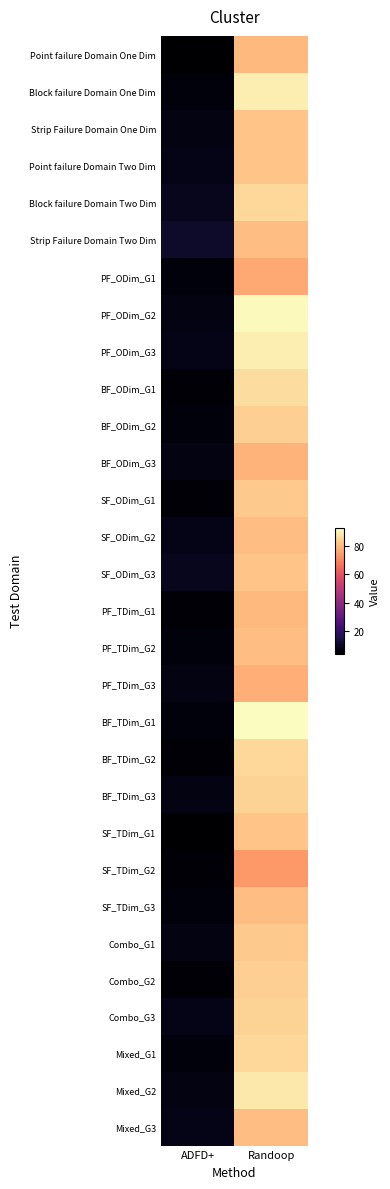

Reading left to right, transcribe all the data shown in this chart.

Point failure Domain One Dim: ADFD+=4	Randoop=80
Block failure Domain One Dim: ADFD+=6	Randoop=90
Strip Failure Domain One Dim: ADFD+=7	Randoop=82
Point failure Domain Two Dim: ADFD+=8	Randoop=82
Block failure Domain Two Dim: ADFD+=9	Randoop=86
Strip Failure Domain Two Dim: ADFD+=11	Randoop=81
PF_ODim_G1: ADFD+=6	Randoop=77
PF_ODim_G2: ADFD+=7	Randoop=92
PF_ODim_G3: ADFD+=8	Randoop=90
BF_ODim_G1: ADFD+=5	Randoop=87
BF_ODim_G2: ADFD+=6	Randoop=84
BF_ODim_G3: ADFD+=7	Randoop=79
SF_ODim_G1: ADFD+=5	Randoop=83
SF_ODim_G2: ADFD+=8	Randoop=81
SF_ODim_G3: ADFD+=9	Randoop=82
PF_TDim_G1: ADFD+=5	Randoop=80
PF_TDim_G2: ADFD+=6	Randoop=81
PF_TDim_G3: ADFD+=7	Randoop=78
BF_TDim_G1: ADFD+=6	Randoop=93
BF_TDim_G2: ADFD+=5	Randoop=86
BF_TDim_G3: ADFD+=7	Randoop=85
SF_TDim_G1: ADFD+=4	Randoop=82
SF_TDim_G2: ADFD+=5	Randoop=74
SF_TDim_G3: ADFD+=6	Randoop=81
Combo_G1: ADFD+=7	Randoop=83
Combo_G2: ADFD+=5	Randoop=84
Combo_G3: ADFD+=8	Randoop=85
Mixed_G1: ADFD+=6	Randoop=86
Mixed_G2: ADFD+=7	Randoop=89
Mixed_G3: ADFD+=8	Randoop=81